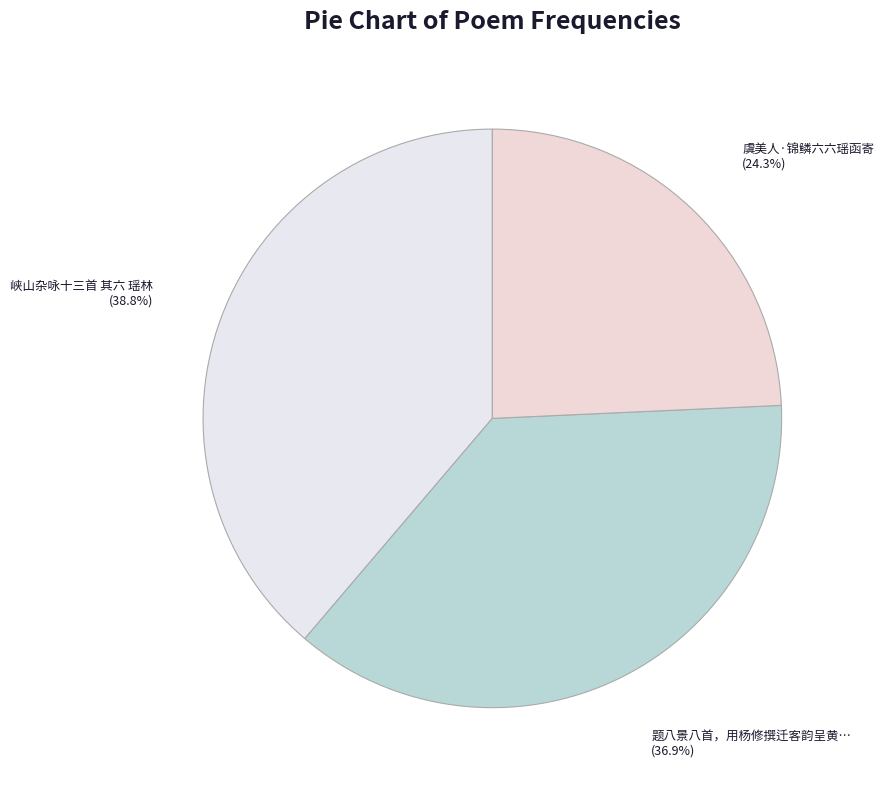

Does any single category account for the majority?

No